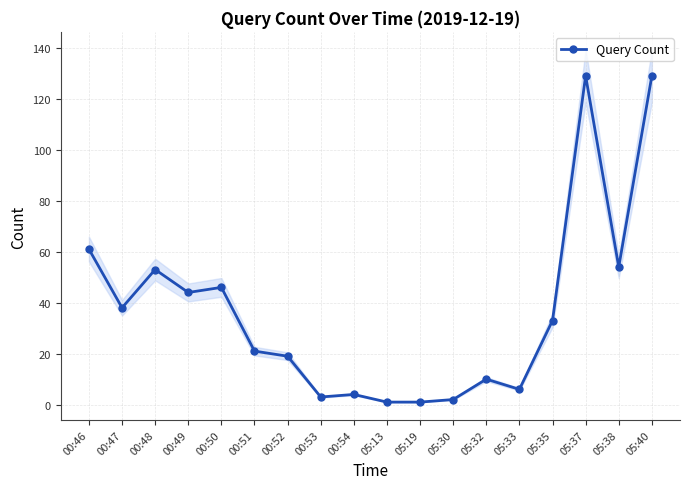

Reading left to right, transcribe all the data shown in this chart.

61	38	53	44	46	21	19	3	4	1	1	2	10	6	33	129	54	129